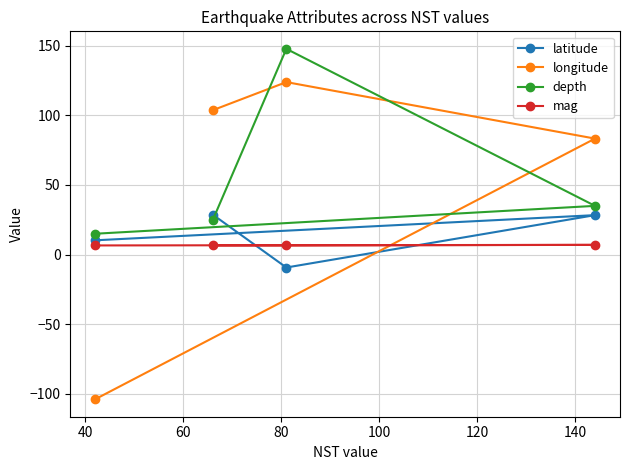

True or false: depth and mag intersect in this chart.

False